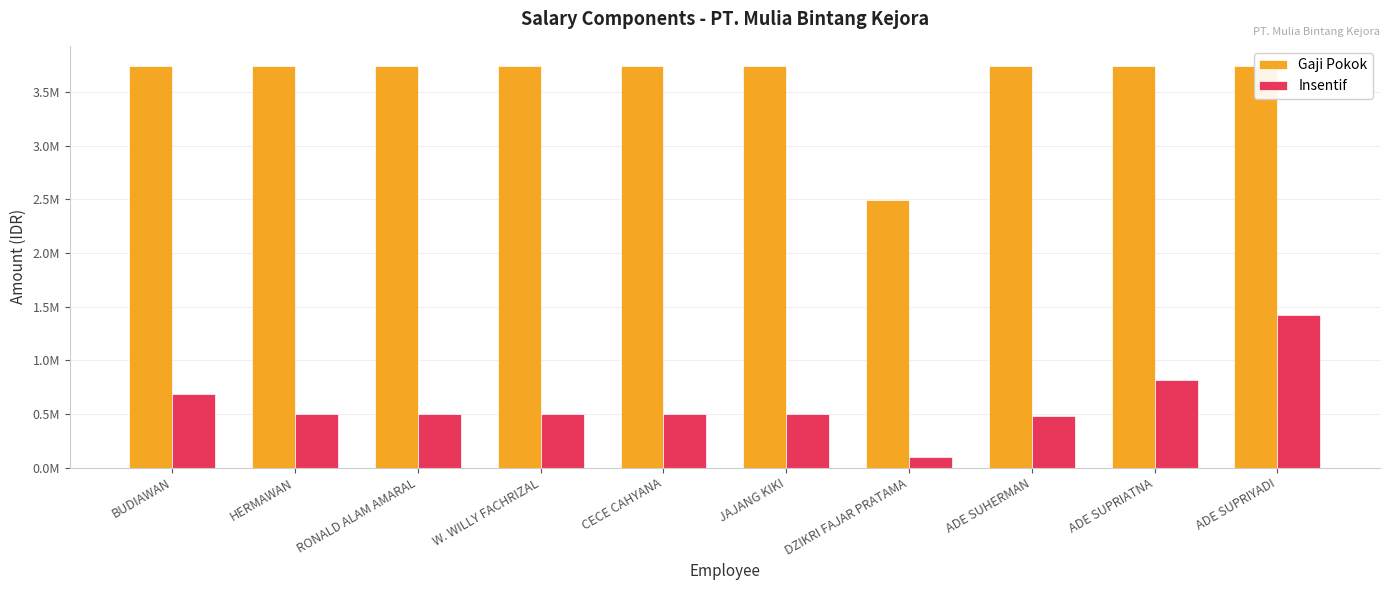

List the labels in order of Insentif value, smallest first.

DZIKRI FAJAR PRATAMA, ADE SUHERMAN, HERMAWAN, RONALD ALAM AMARAL, W. WILLY FACHRIZAL, CECE CAHYANA, JAJANG KIKI, BUDIAWAN, ADE SUPRIATNA, ADE SUPRIYADI